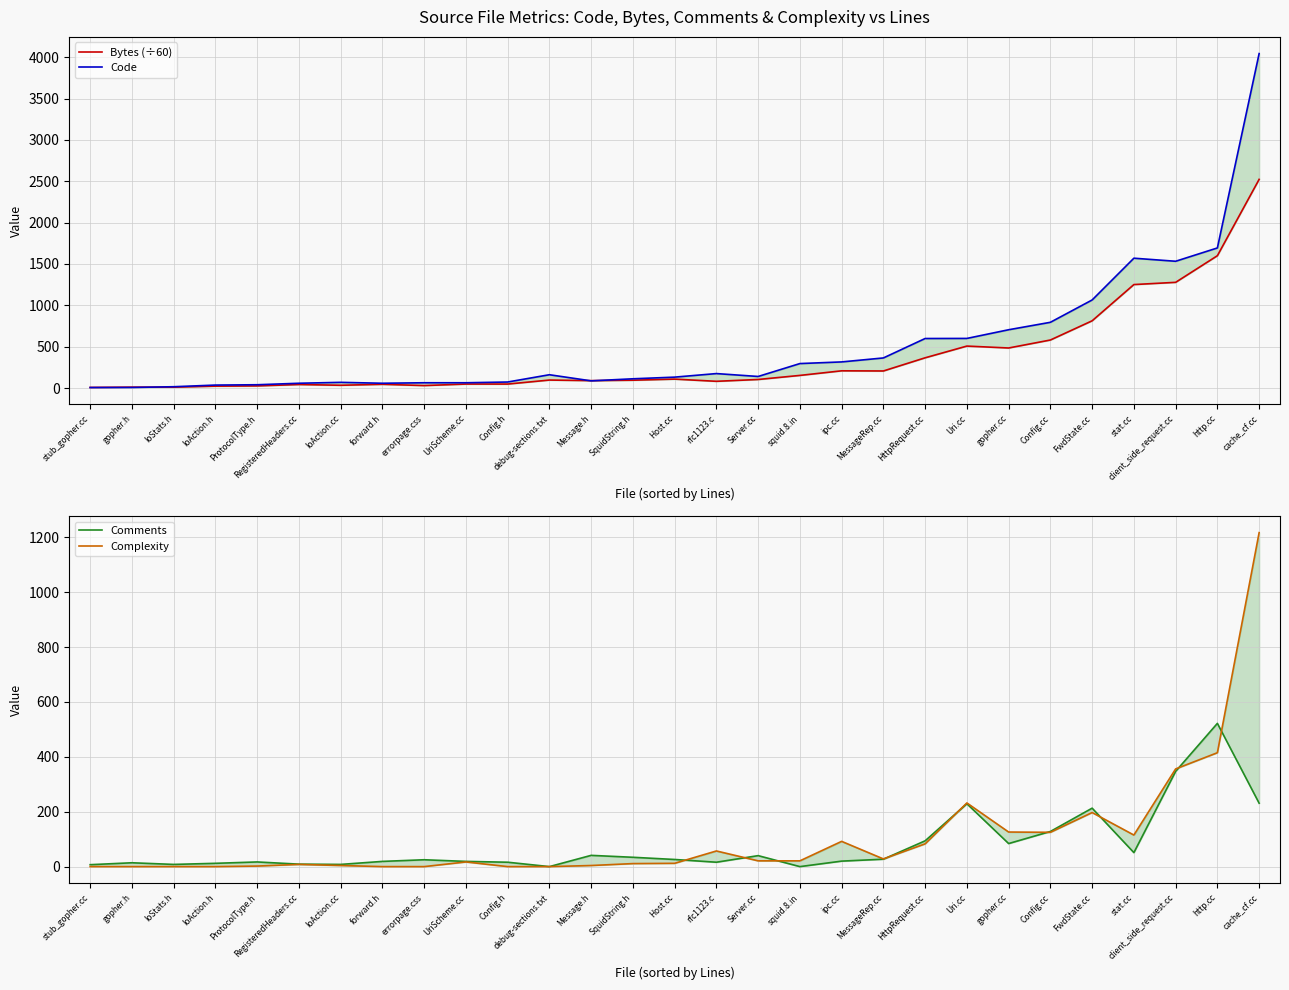

At which category is the sum across all series the highest?

cache_cf.cc